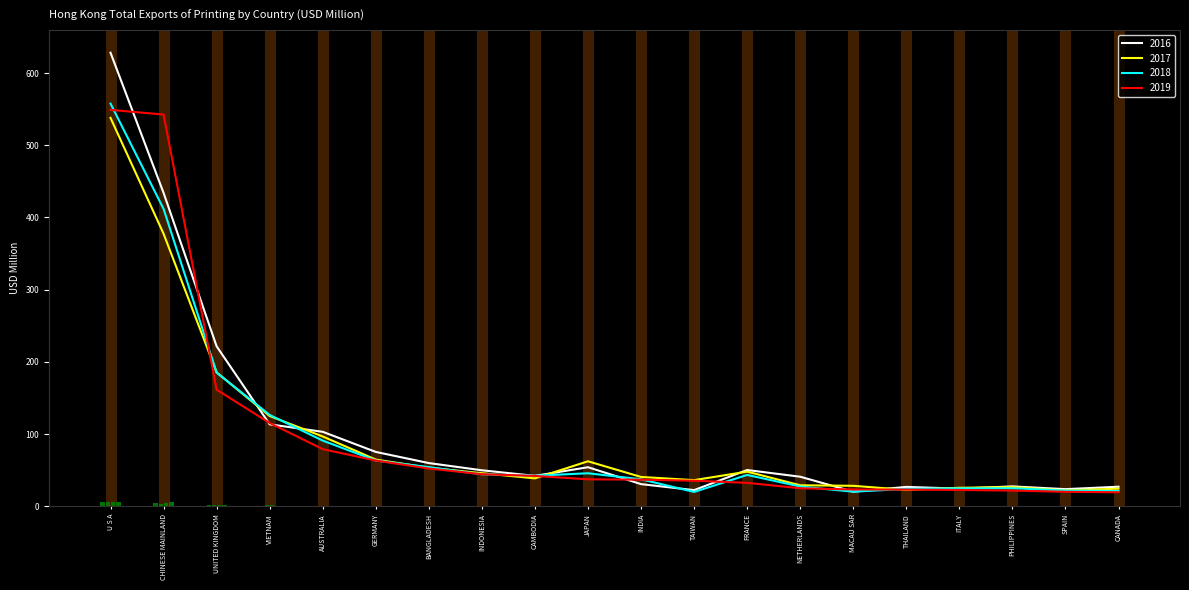

How many values in the 2016 series exceed 49?

10